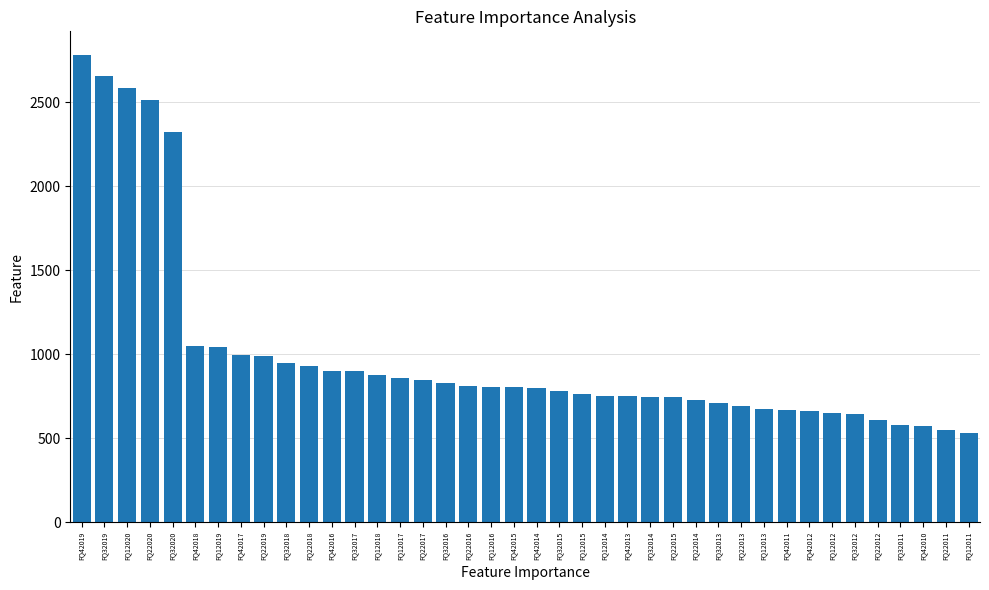

What is the label of the 17th bar from the left?

FQ32016